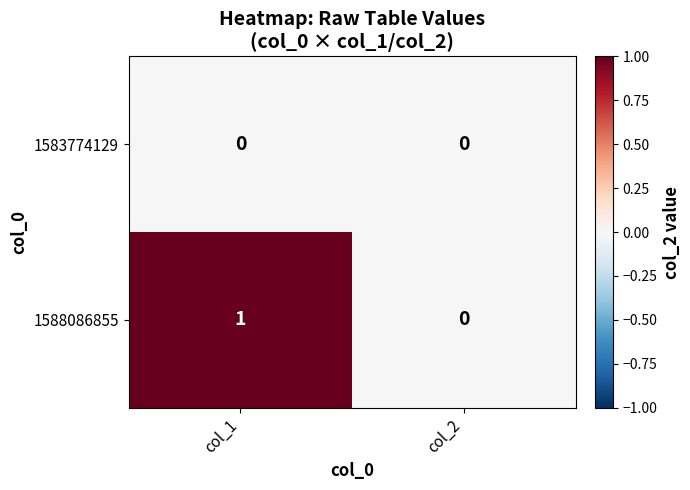

Reading right to left, extract all data points from this chart.

1583774129: 0	0
1588086855: 0	1